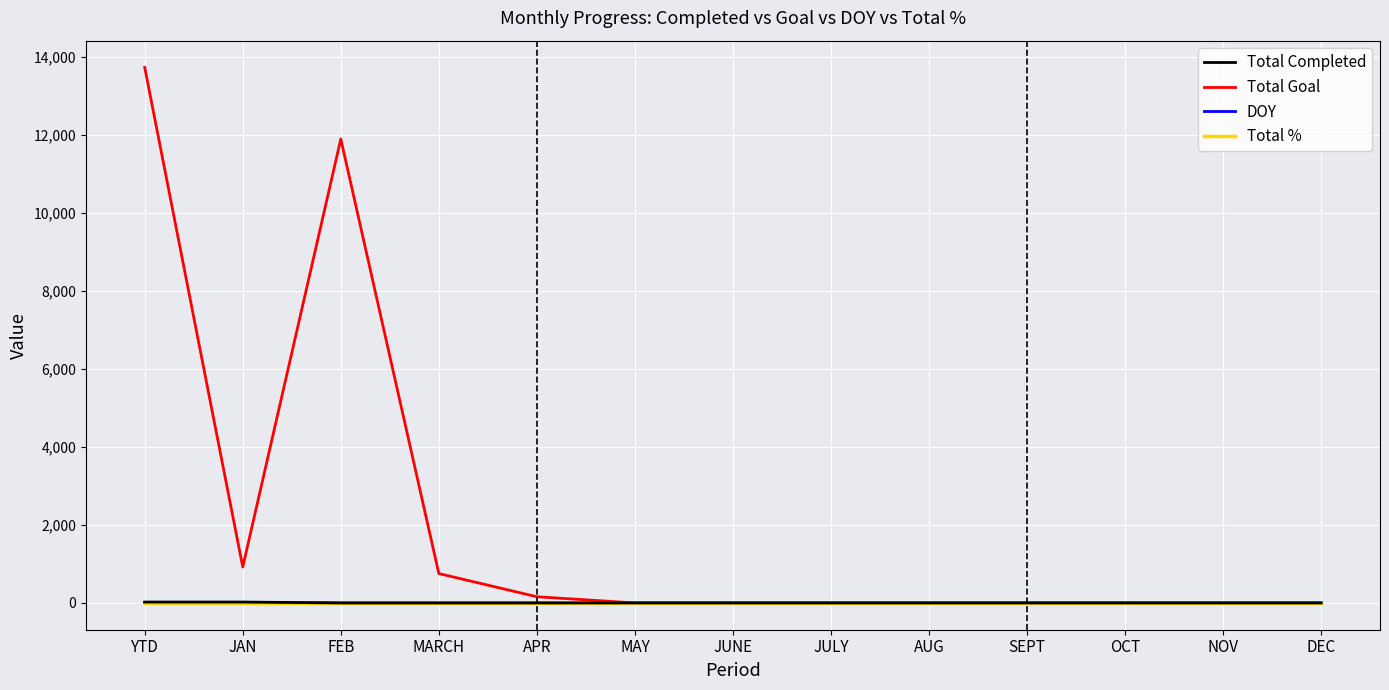

Which series has the largest total across all categories?

Total Goal